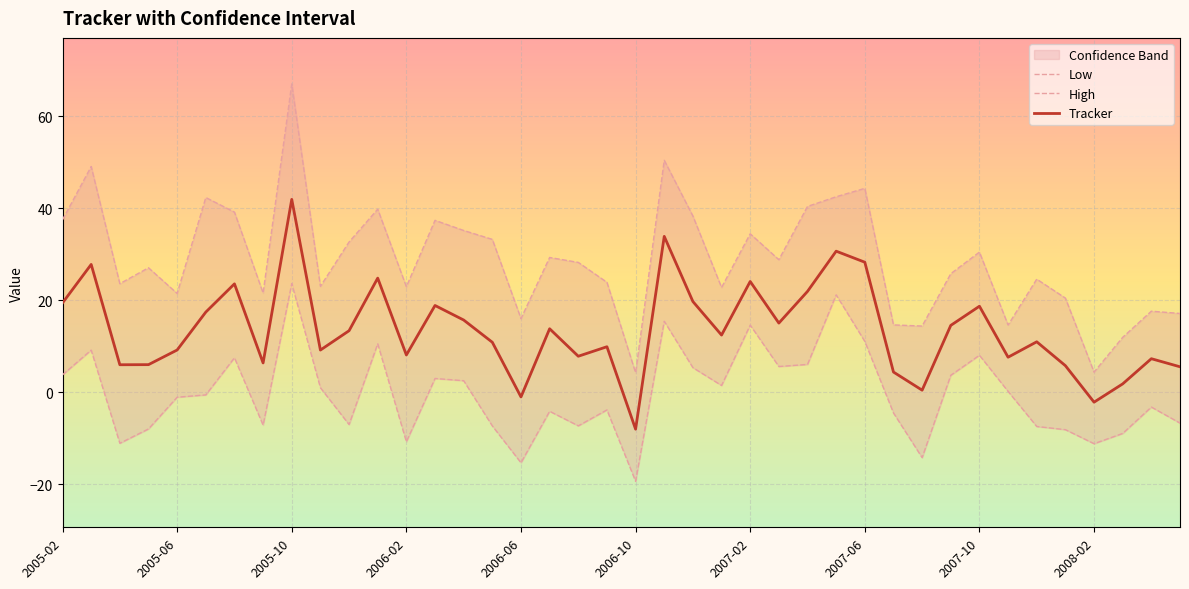

Between 17 and 23, which is larger?

23